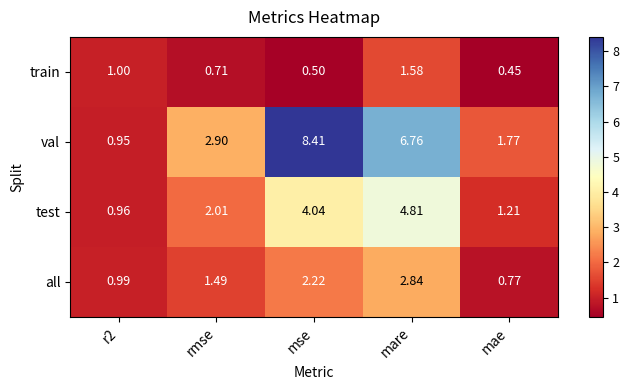

At which label does all reach its minimum?

mae